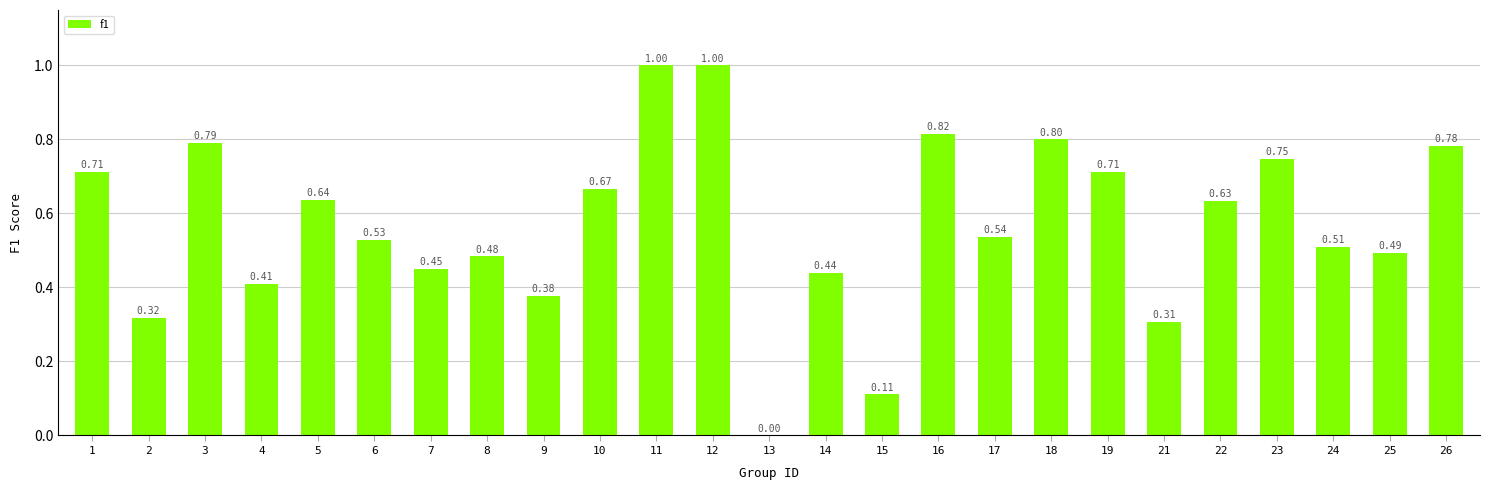

Between 17 and 9, which is larger?

17